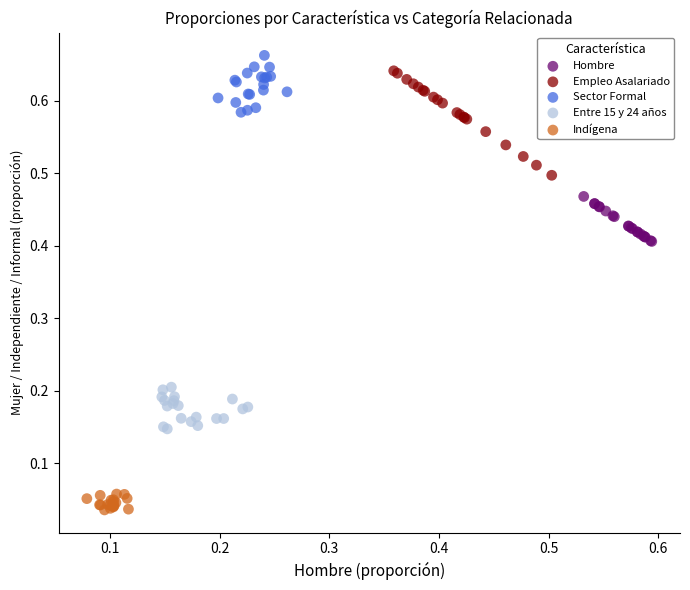

Which series reaches the maximum Y coordinate?

Sector Formal